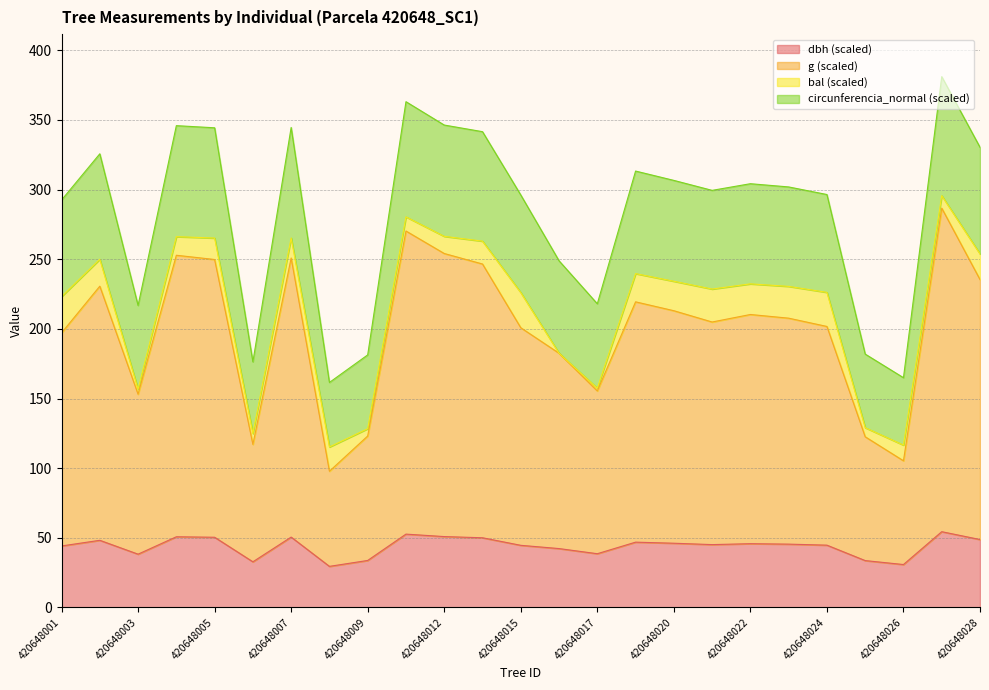

Is it true that dbh equals 45.1 at 420648006?

False